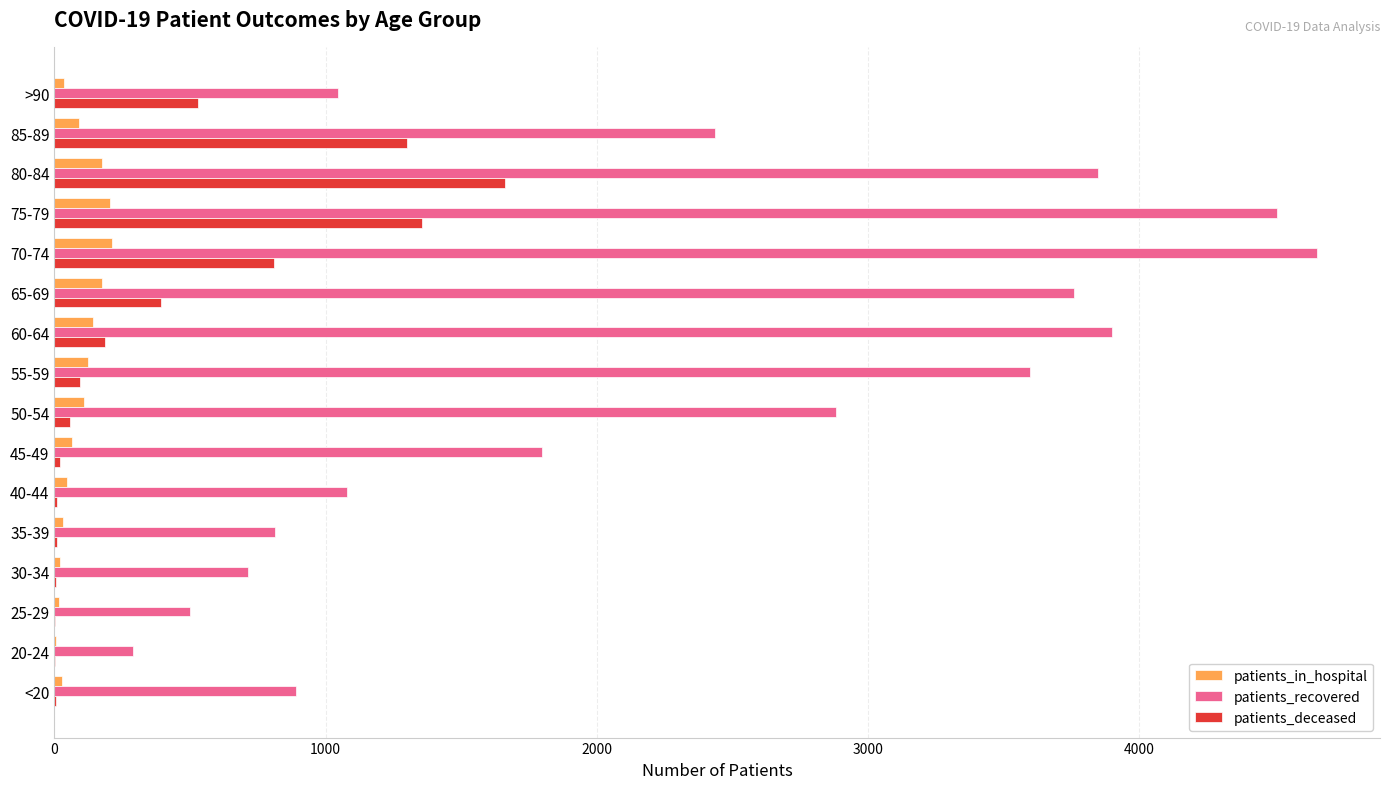

What is the sum of all patients_recovered values?

36707